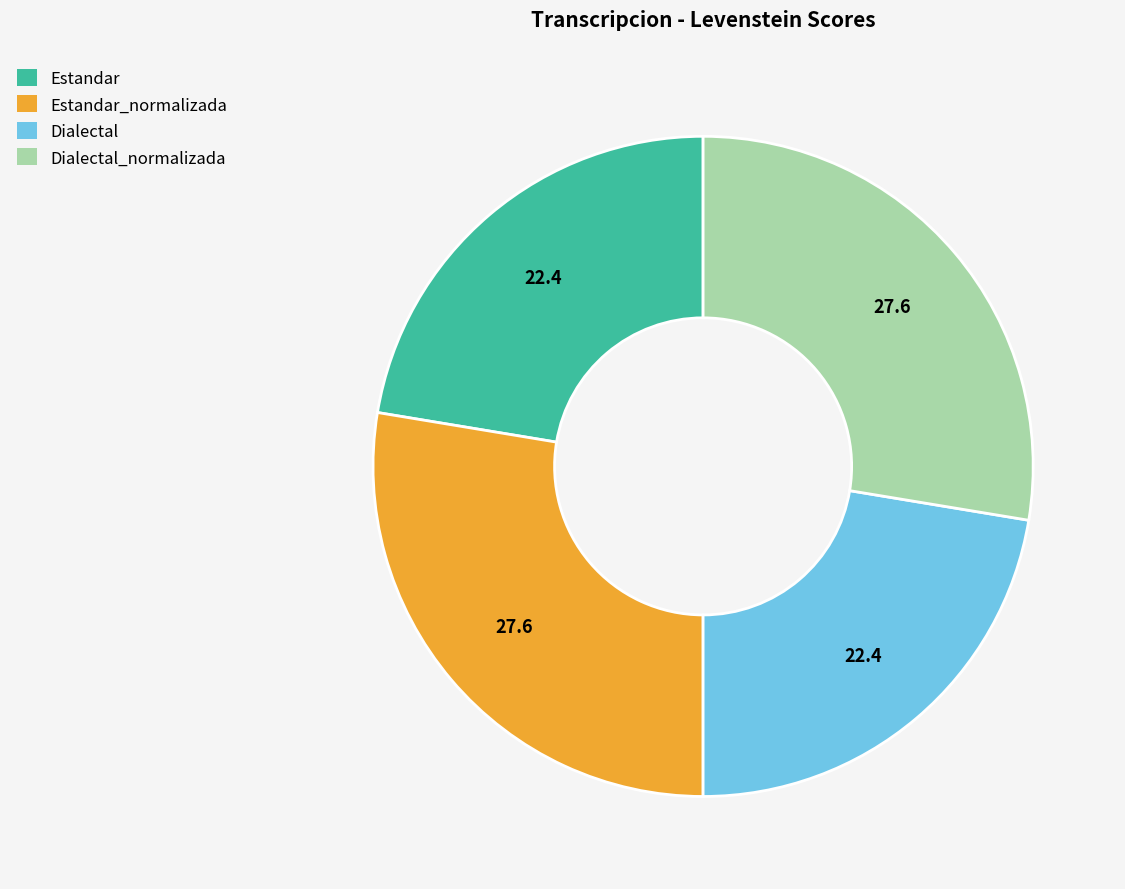

Count the number of slices in the pie.

4